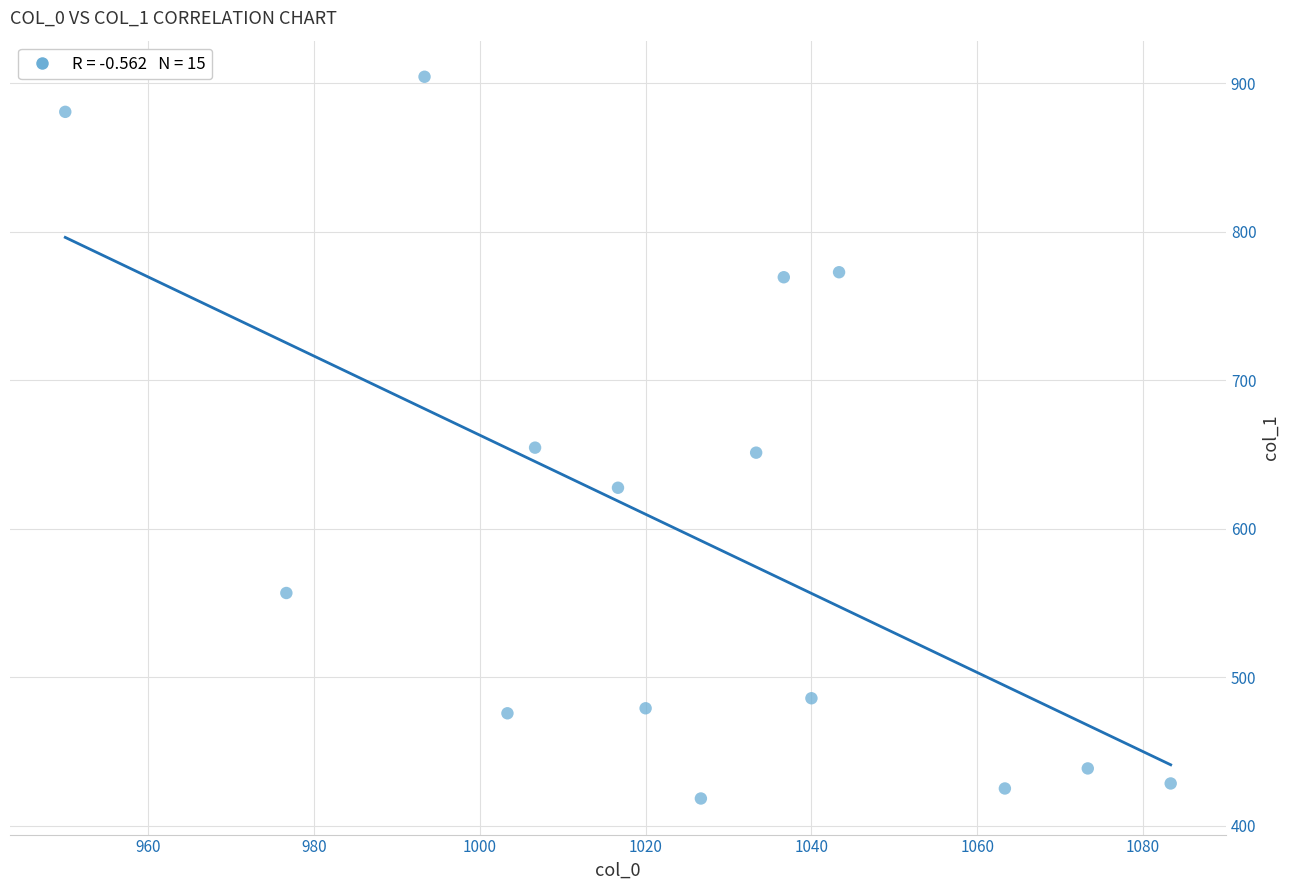

What is the range of X values (max minus min)?

133.3